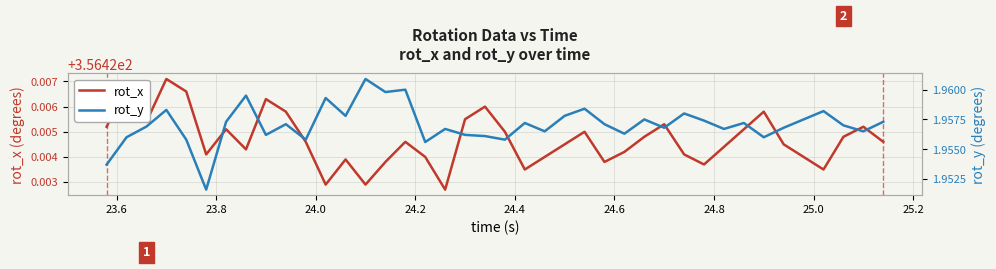

True or false: rot_y and rot_x cross at least once.

False